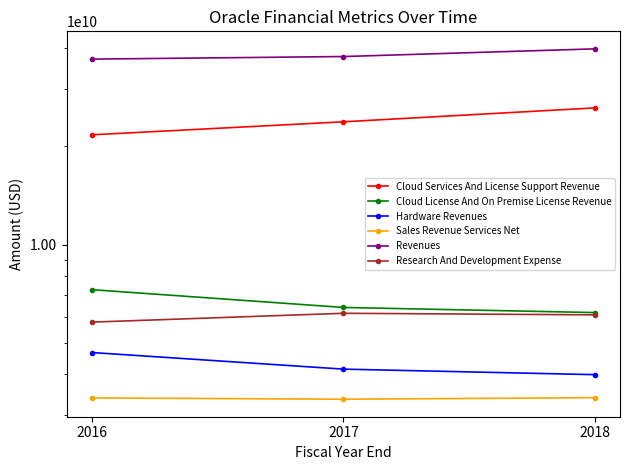

At which label is Research And Development Expense closest to 5973000000?

2018